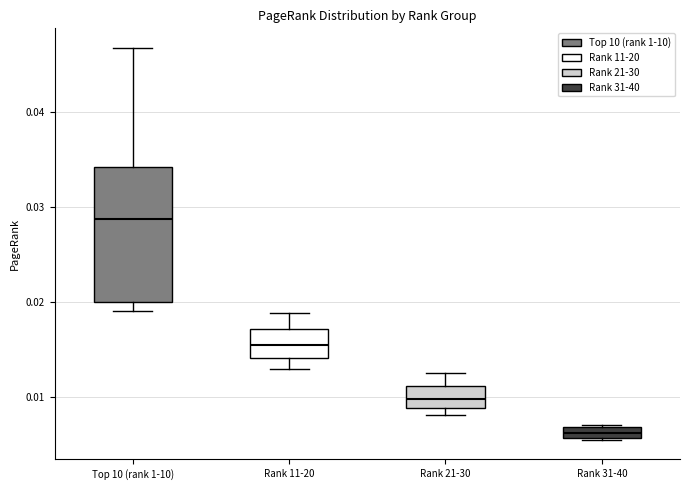

Which box is the tallest, from its lower edge to its upper edge?

Top 10 (rank 1-10)